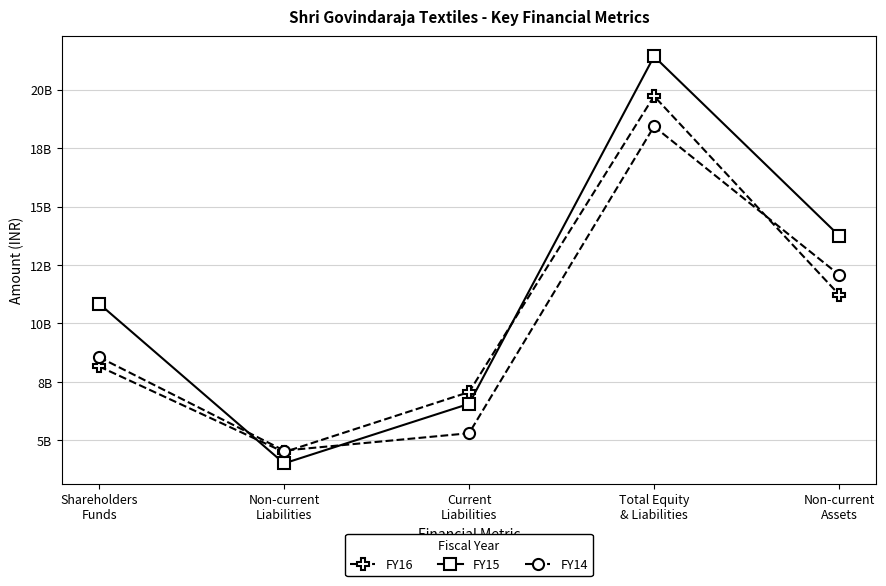

Does the chart have visible grid lines?

Yes